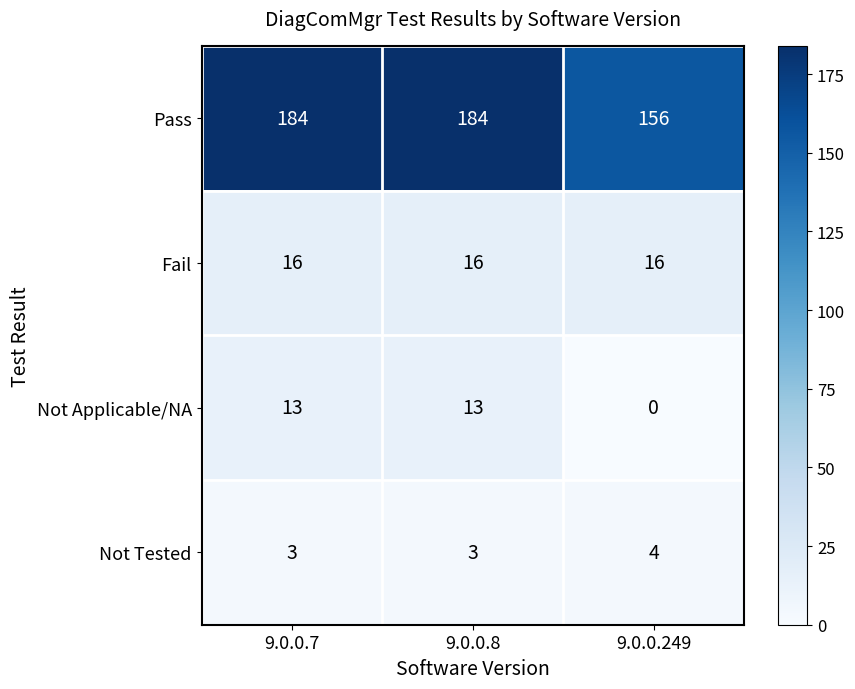

Reading right to left, list all the values displayed in this chart.

Pass: 9.0.0.249=156	9.0.0.8=184	9.0.0.7=184
Fail: 9.0.0.249=16	9.0.0.8=16	9.0.0.7=16
Not Applicable/NA: 9.0.0.249=0	9.0.0.8=13	9.0.0.7=13
Not Tested: 9.0.0.249=4	9.0.0.8=3	9.0.0.7=3